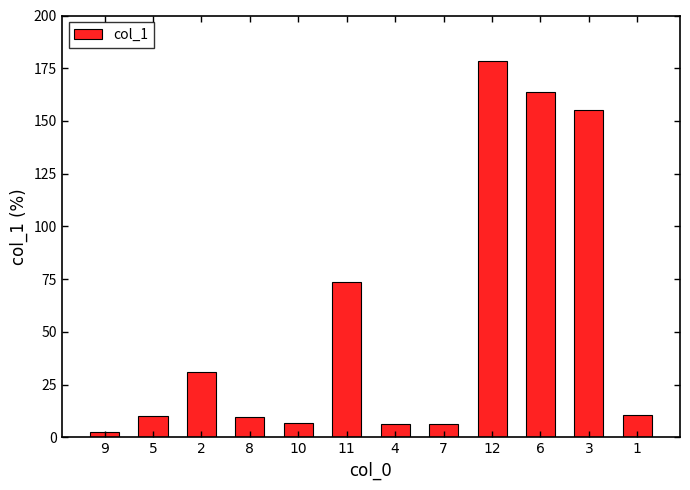

What is the average value?

54.5